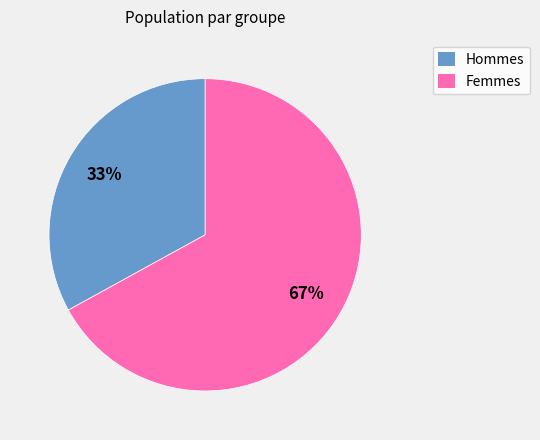

To the nearest percent, what is the difference between the largest and smallest slice percentages?

34%